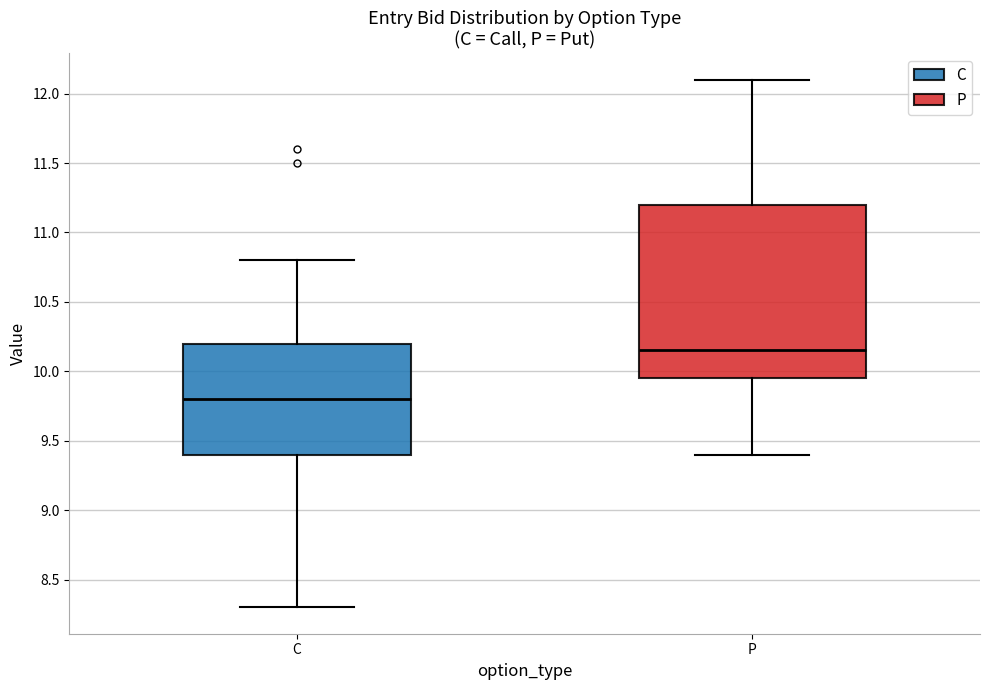

Reading left to right, transcribe this box plot: for each box, give where its median line is, the range the box spans, and where its two whiskers end, as read against the y-axis. The values are not printed on the chart, so give them approximately, as read against the axis.

C: median 9.80, box 9.40 to 10.20, whiskers 8.30 to 10.80
P: median 10.15, box 9.95 to 11.20, whiskers 9.40 to 12.10